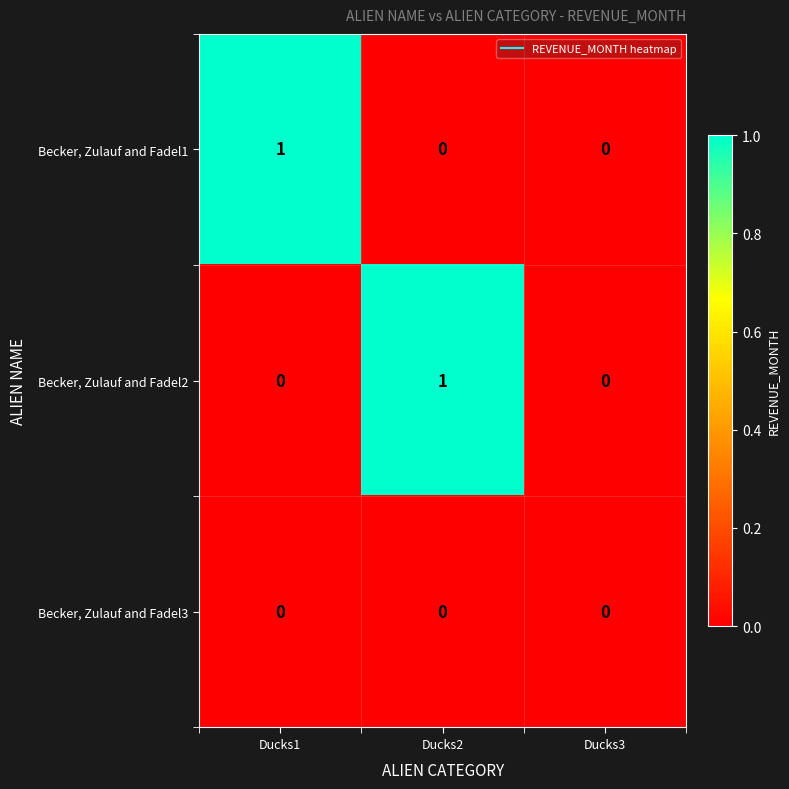

Is it true that Becker, Zulauf and Fadel3 equals 0 at Ducks3?

True